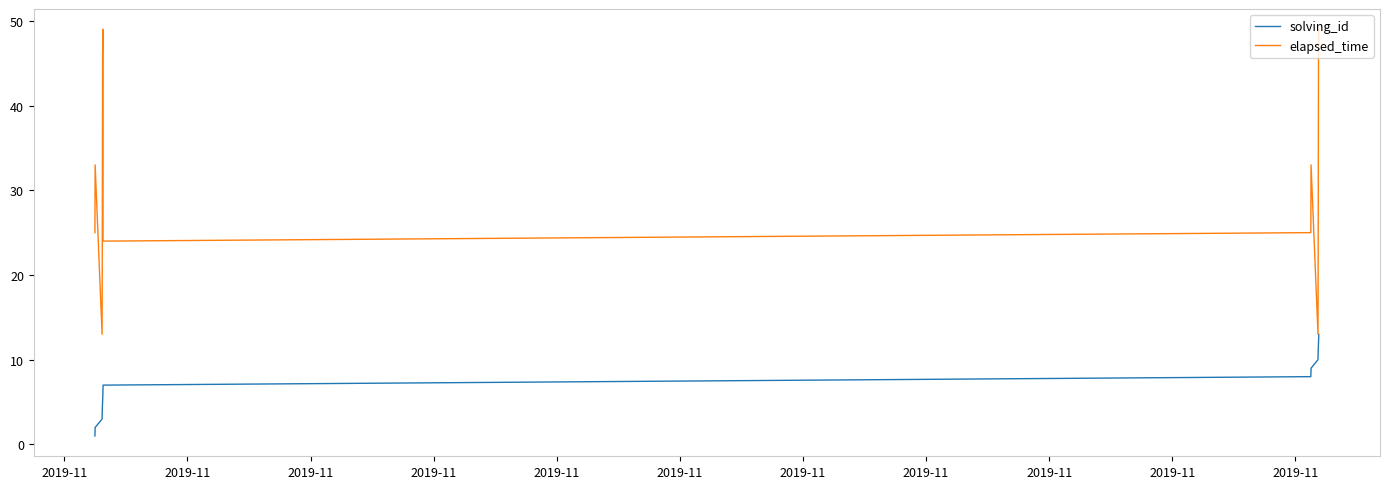

List the series in order of their peak value, highest first.

elapsed_time, solving_id